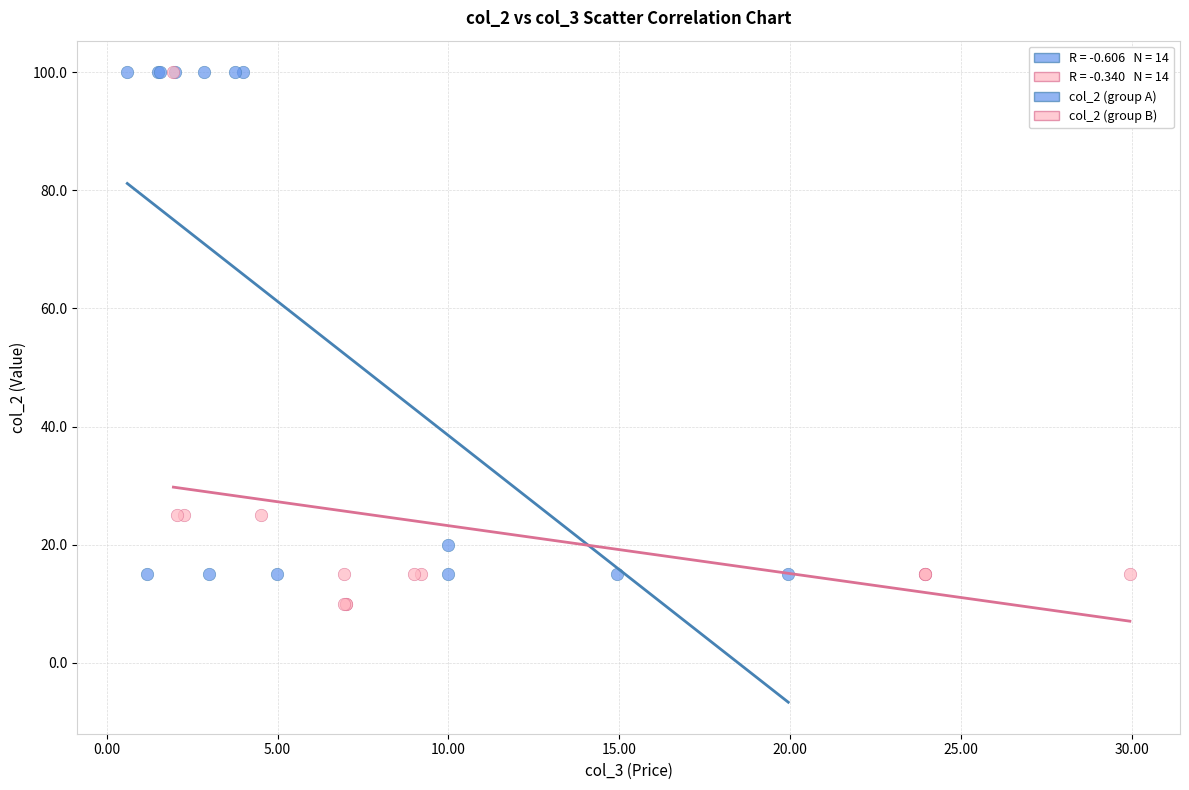

Which series contains the lowest Y value?

col_2 (group B)